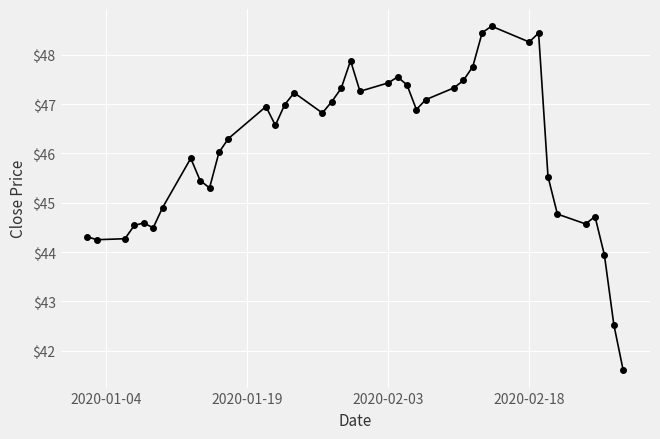

True or false: there are more than 0 points higher than both neighbors.

True